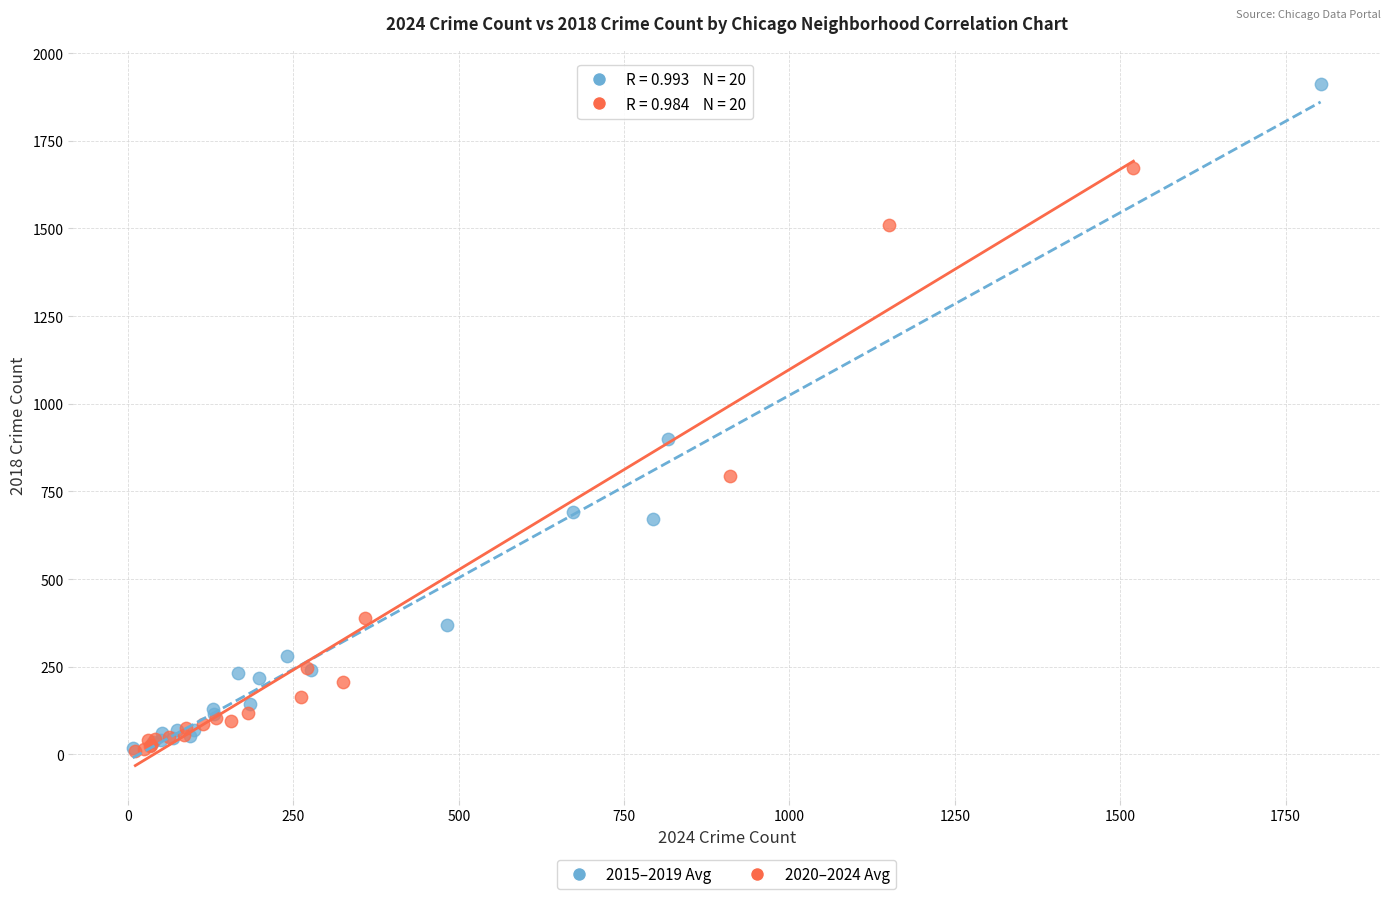

Which series contains the highest Y value?

2015–2019 Avg